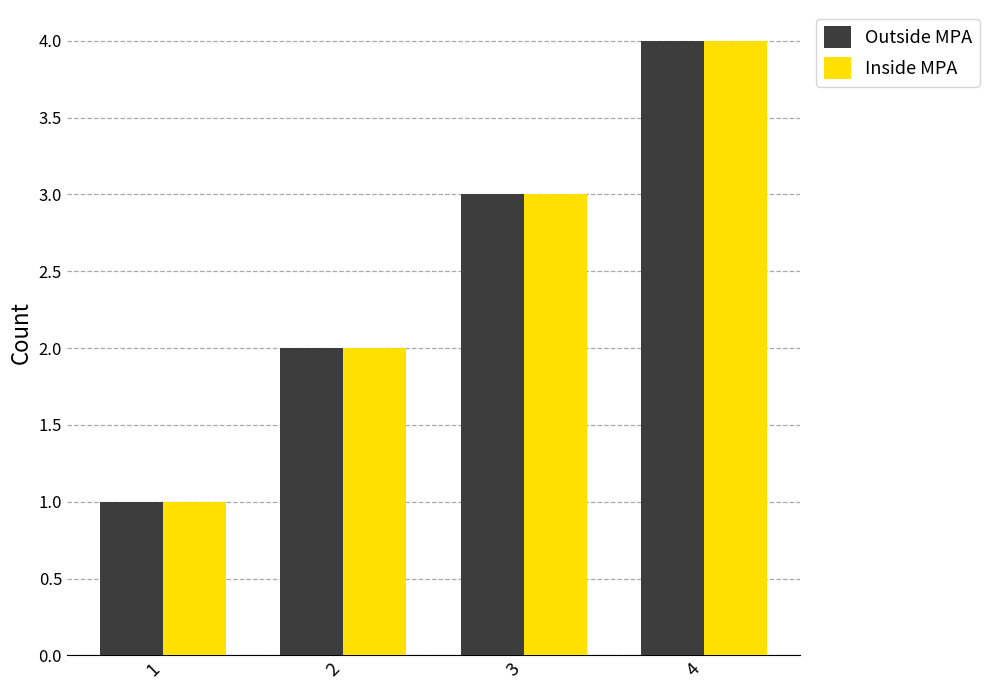

At which label does Inside MPA reach its peak?

4